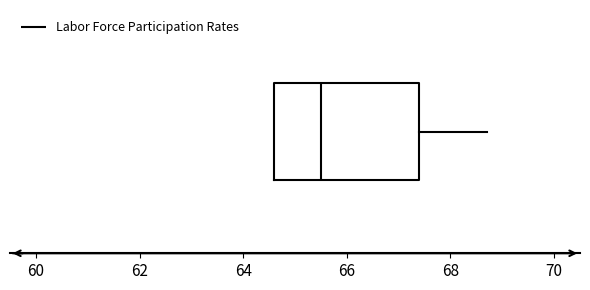

Transcribe this box plot: give where the median line is, the range the box spans, and where the two whiskers end, as read against the x-axis. The values are not printed on the chart, so give them approximately, as read against the axis.

median 65.6, box 64.6 to 67.4, whiskers 64.6 to 68.8